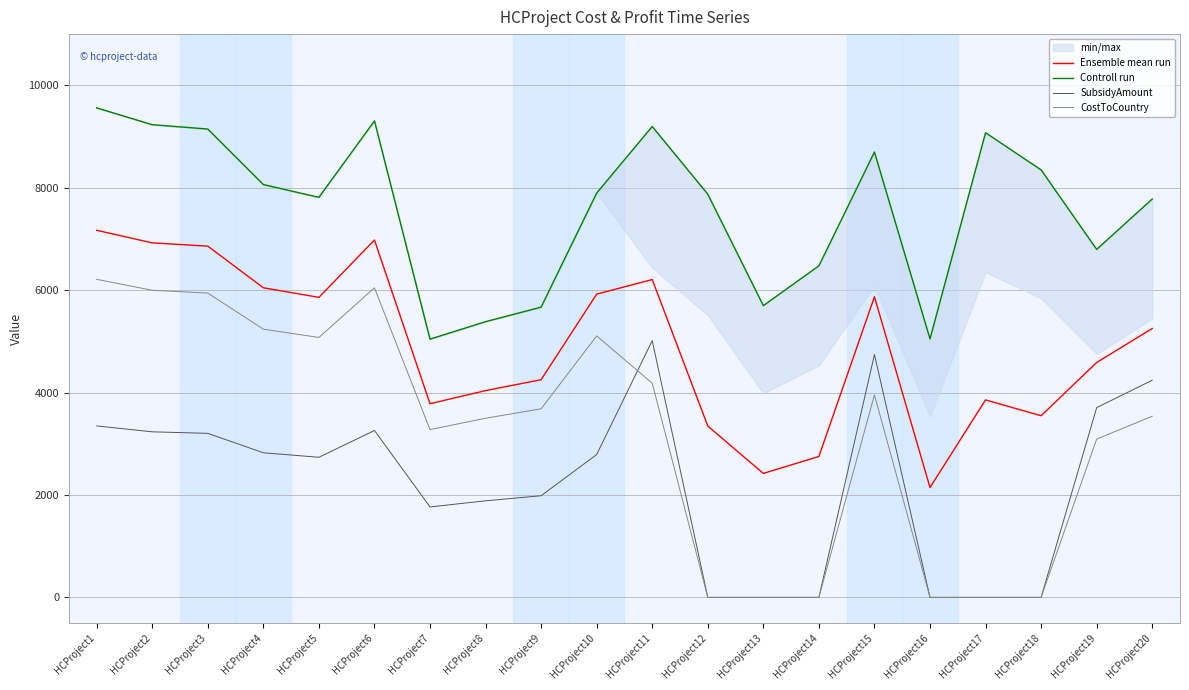

What is the highest value of the Ensemble mean run series?

7169.2